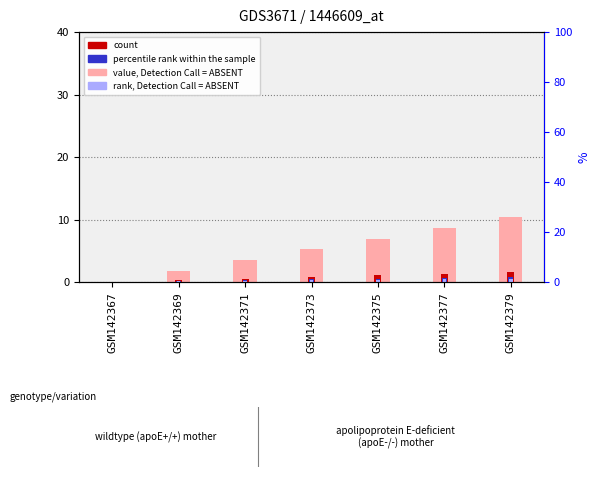

What is the approximate value of count at GSM142371?

0.5